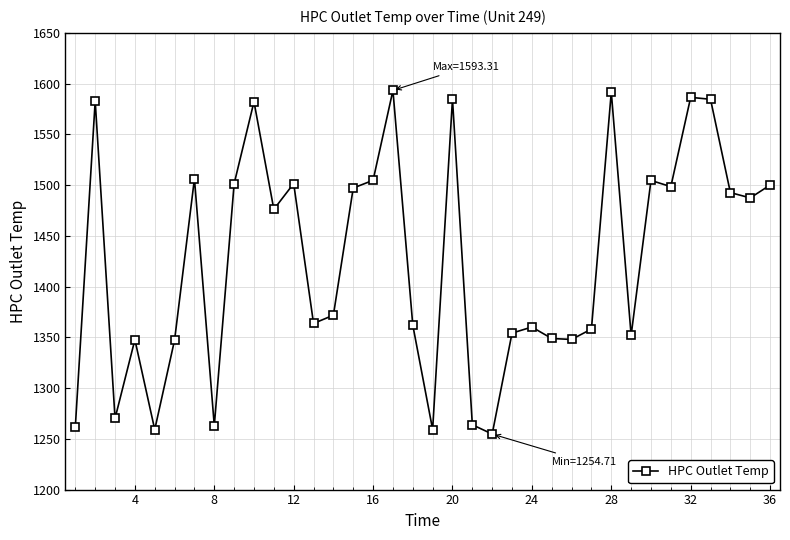

True or false: there are more than 0 points higher than both neighbors.

True